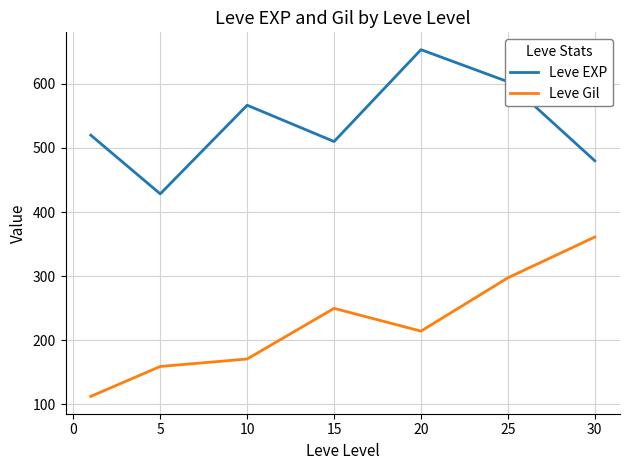

What is the highest value of the Leve Gil series?

361.0